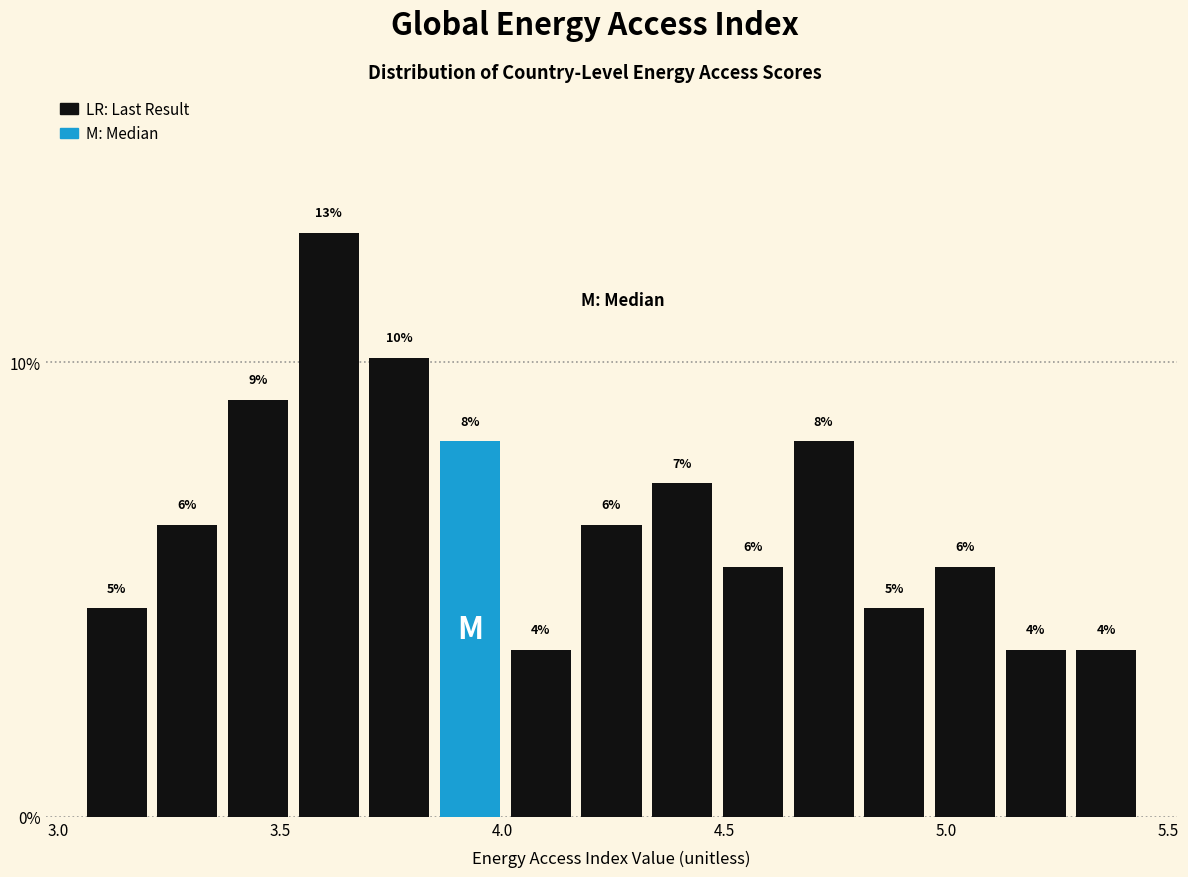

Around what value on the x-axis is the tallest bar? Give the approximate position of its centre, as read against the axis.

3.60